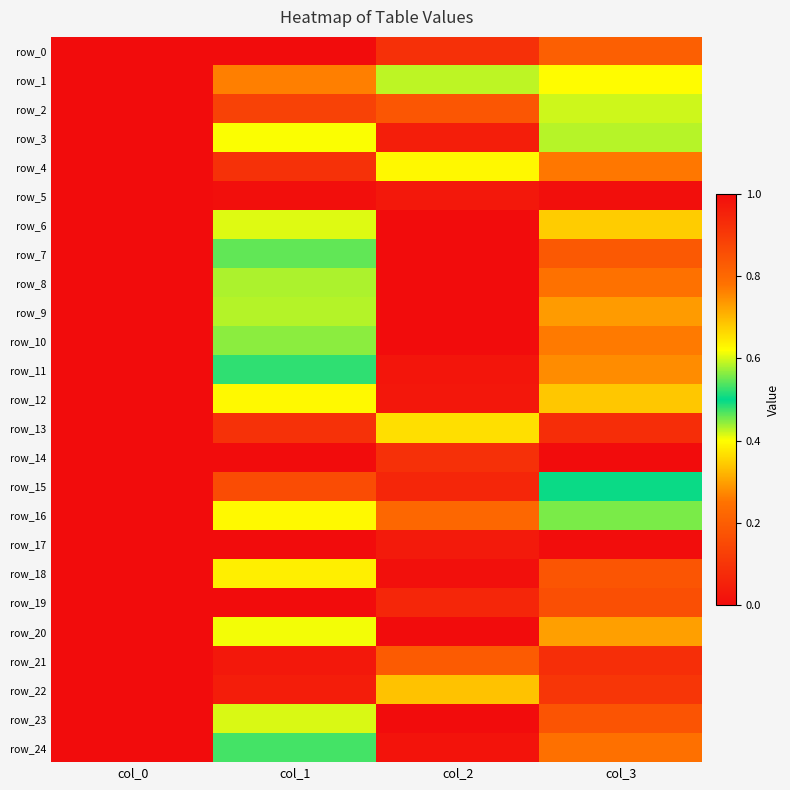

At which label does row_9 reach its minimum?

col_0